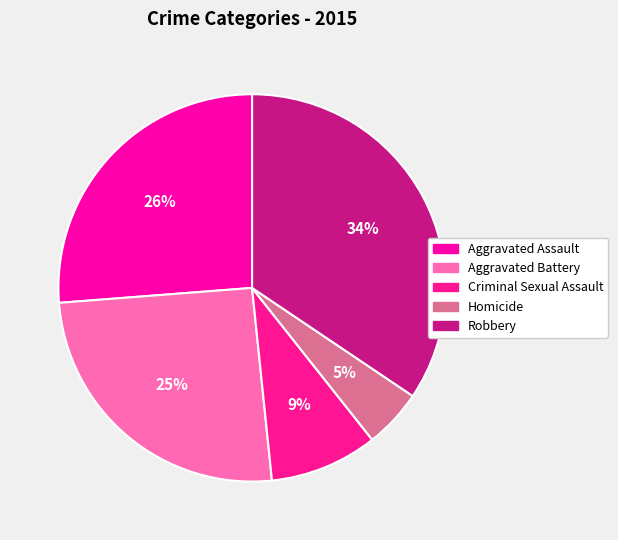

How many segments does this pie chart have?

5